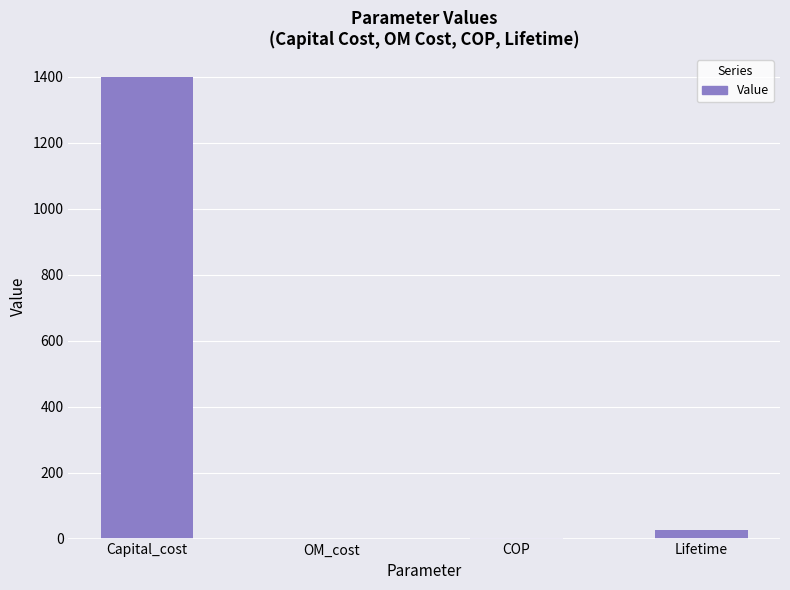

What is the change in value from OM_cost to COP?

+2.9